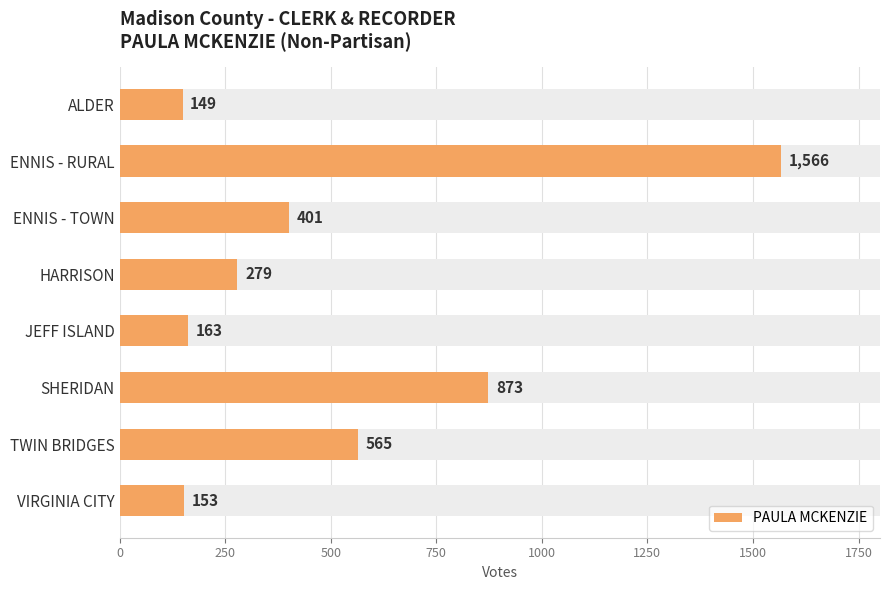

Reading left to right, what are all the values shown in this chart?

149	1566	401	279	163	873	565	153